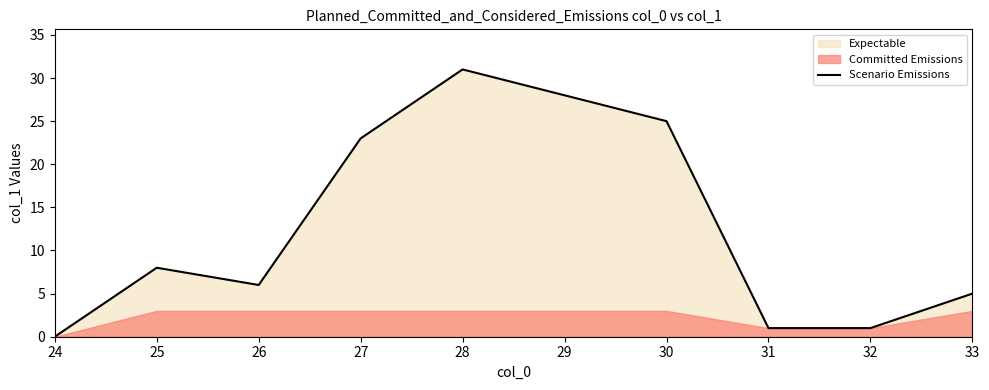

Does the chart display data point markers on the line(s)?

No